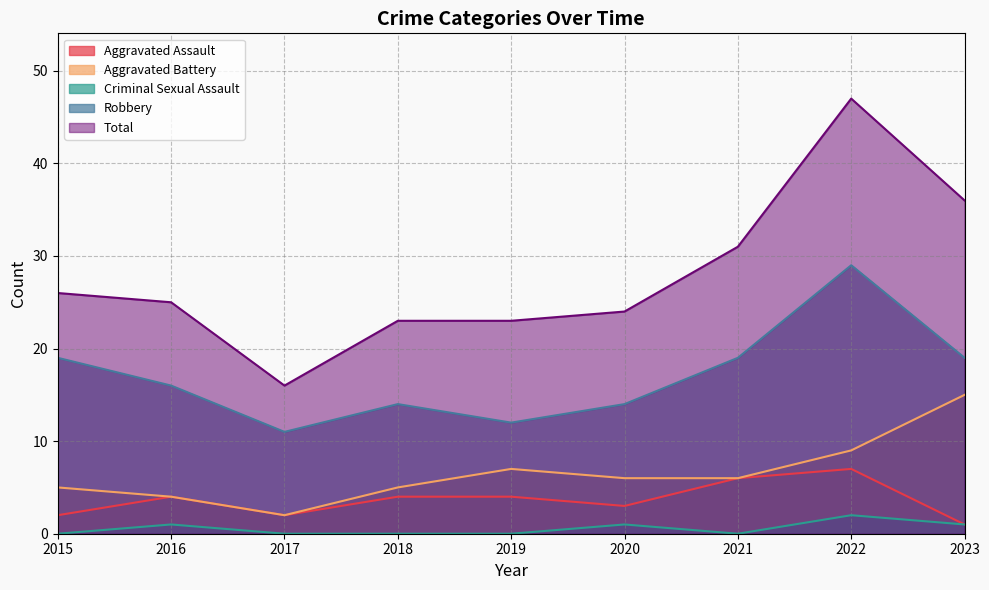

What is the maximum value shown in the chart?

47